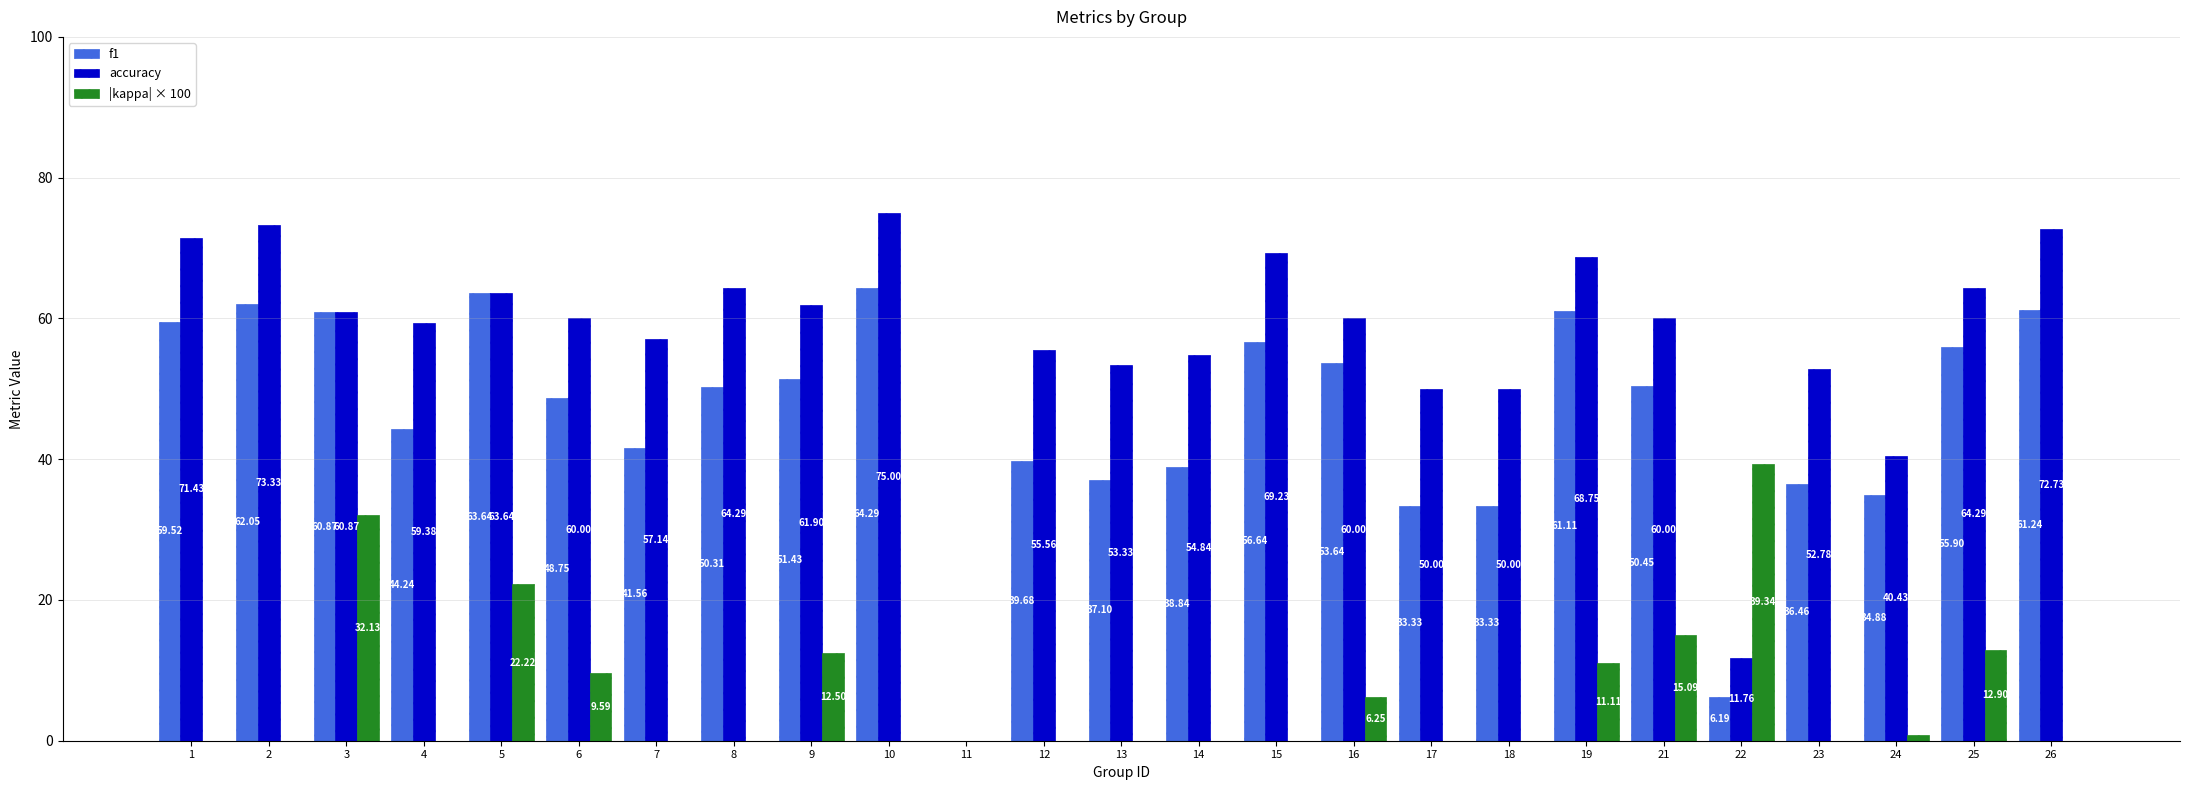

Is the value of f1 at 2 greater than the value of |kappa| × 100 at 13?

Yes